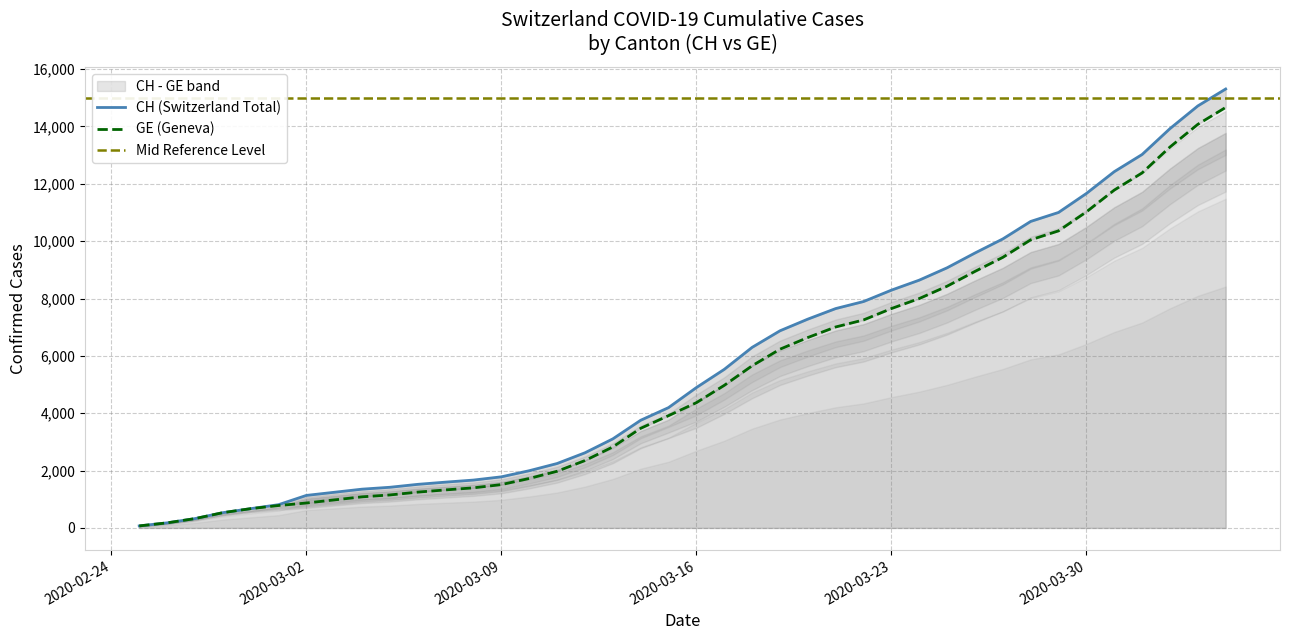

What is the difference between the maximum and minimum values in the CH series?

15232